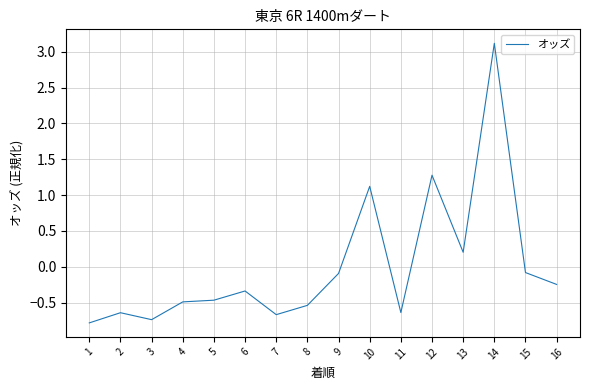

What is the difference between the values at 11 and 13?

0.8